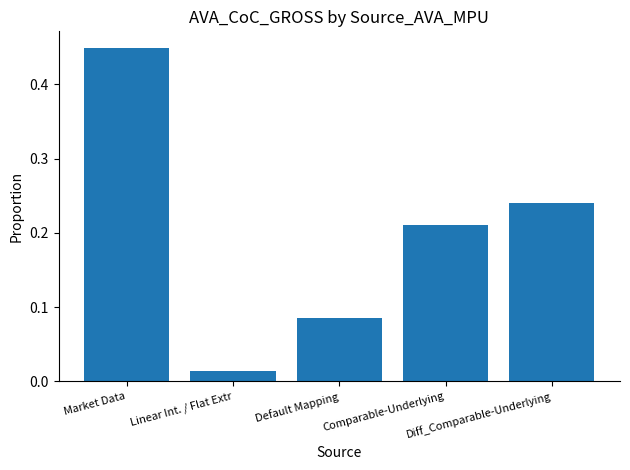

At which category does the chart reach its peak across all series?

Market Data